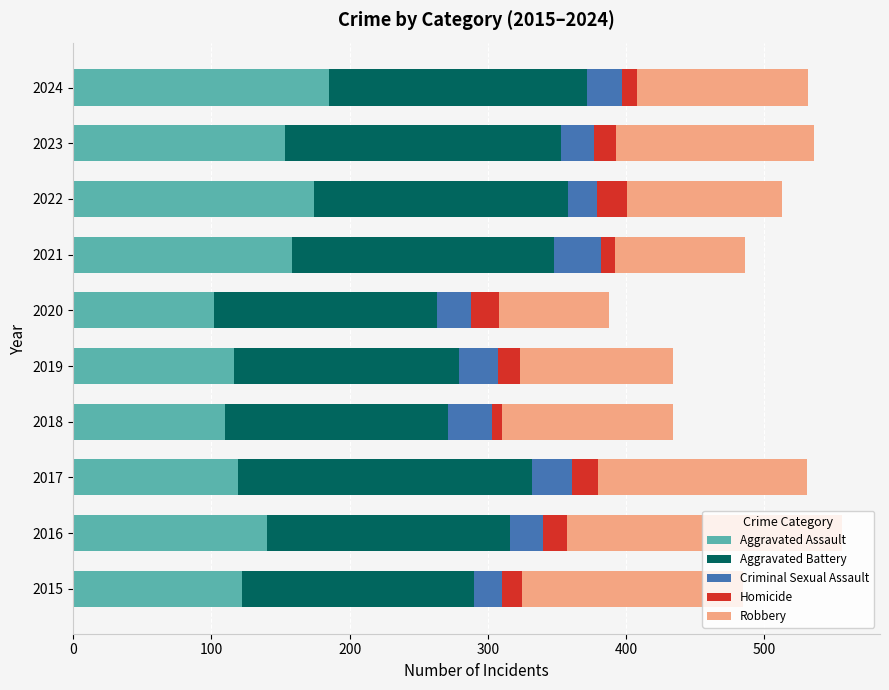

What is the highest value of the Aggravated Assault series?

185